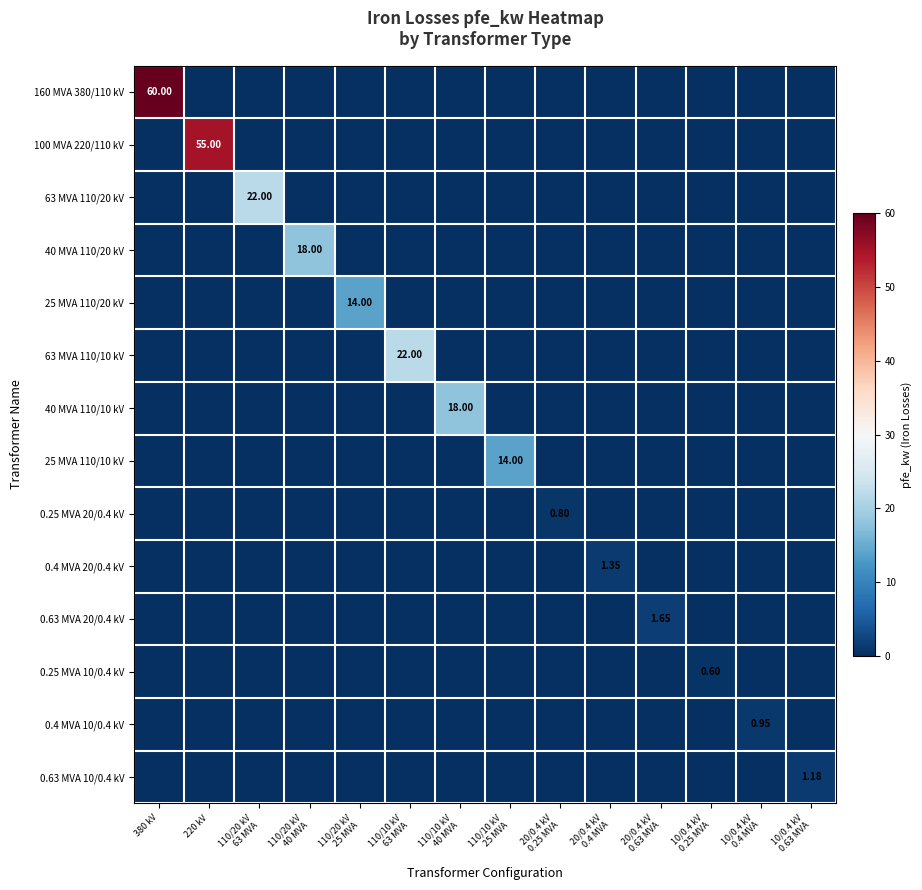

At which category is the sum across all series the highest?

380 kV